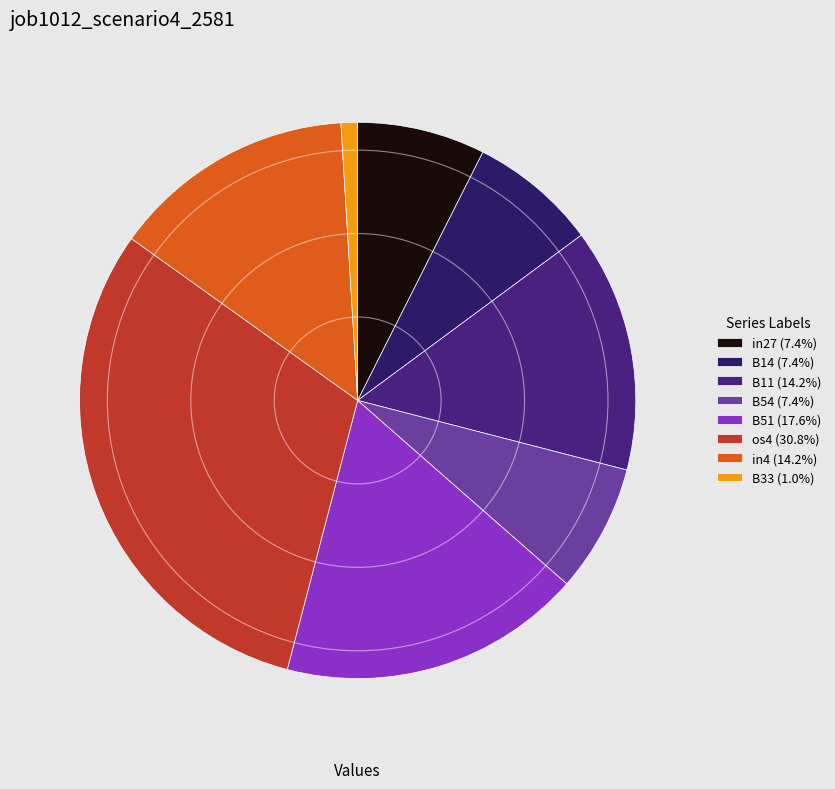

To the nearest percent, what is the difference between the largest and smallest slice percentages?

30%